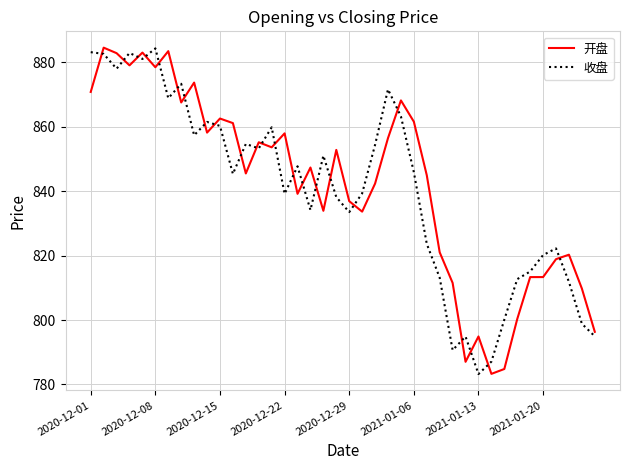

What is the highest value of the 开盘 series?

884.5